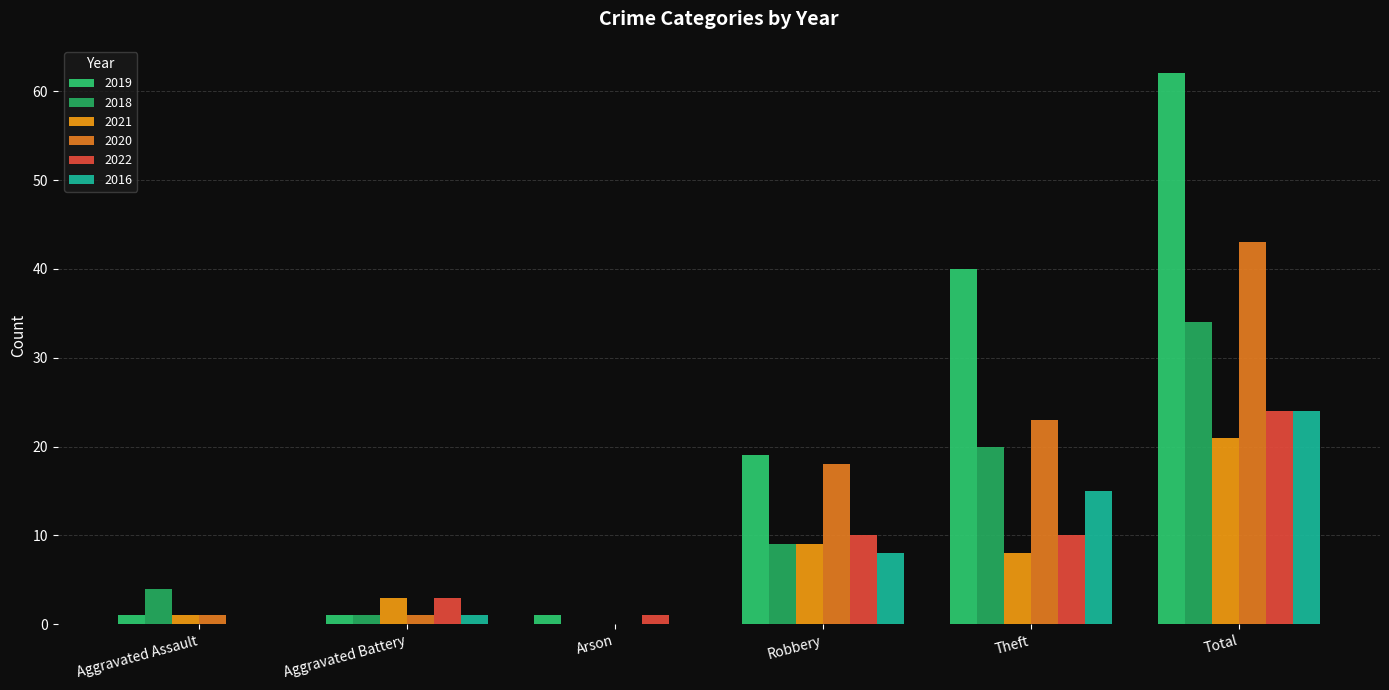

Which category has the lowest value in the 2021 series?

Arson